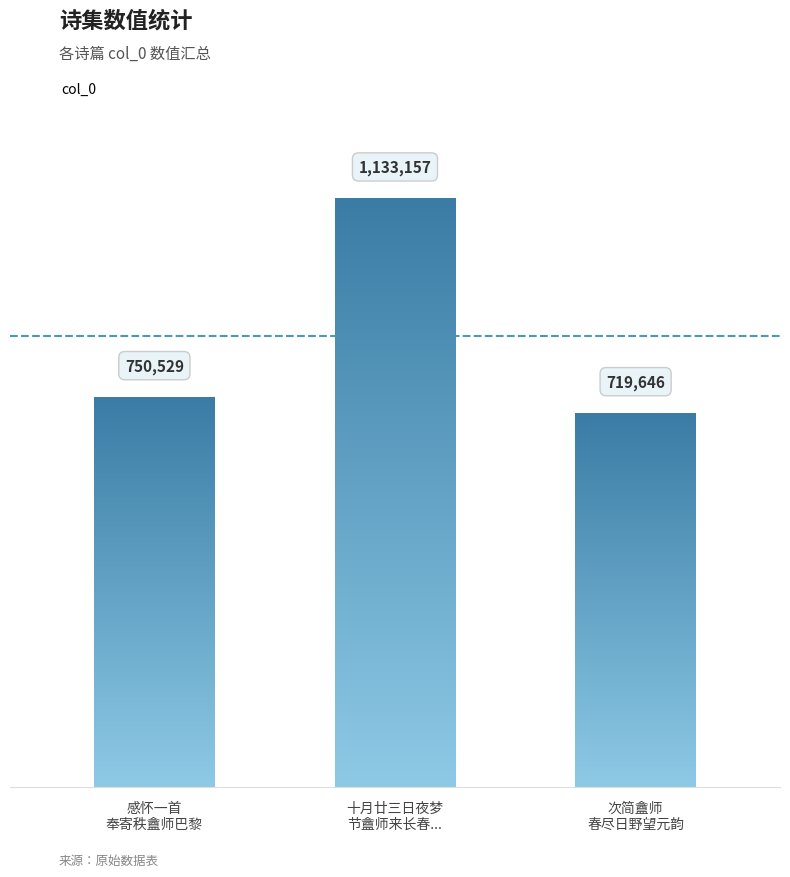

Which has a higher value, 次简盦师
春尽日野望元韵 or 感怀一首
奉寄秩盦师巴黎?

感怀一首
奉寄秩盦师巴黎